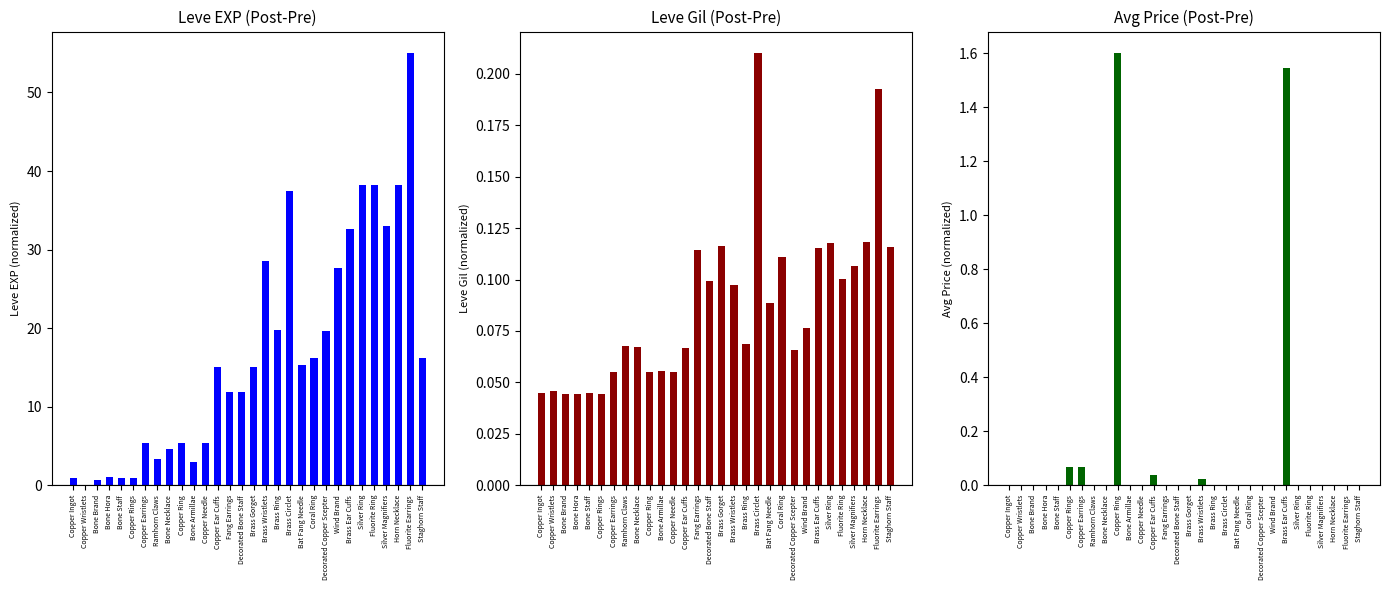

What is the value of the Leve Gil (Post-Pre) bar at the 17th from the left?

0.1